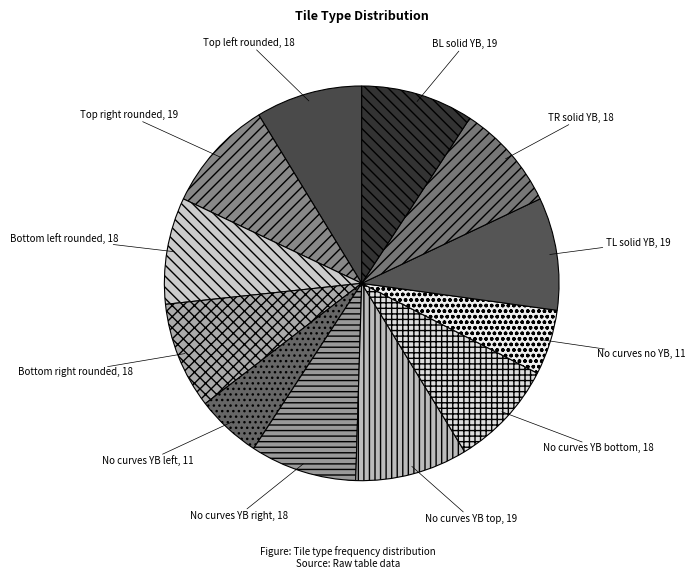

Between No curves no YB and TL solid YB, which is larger?

TL solid YB